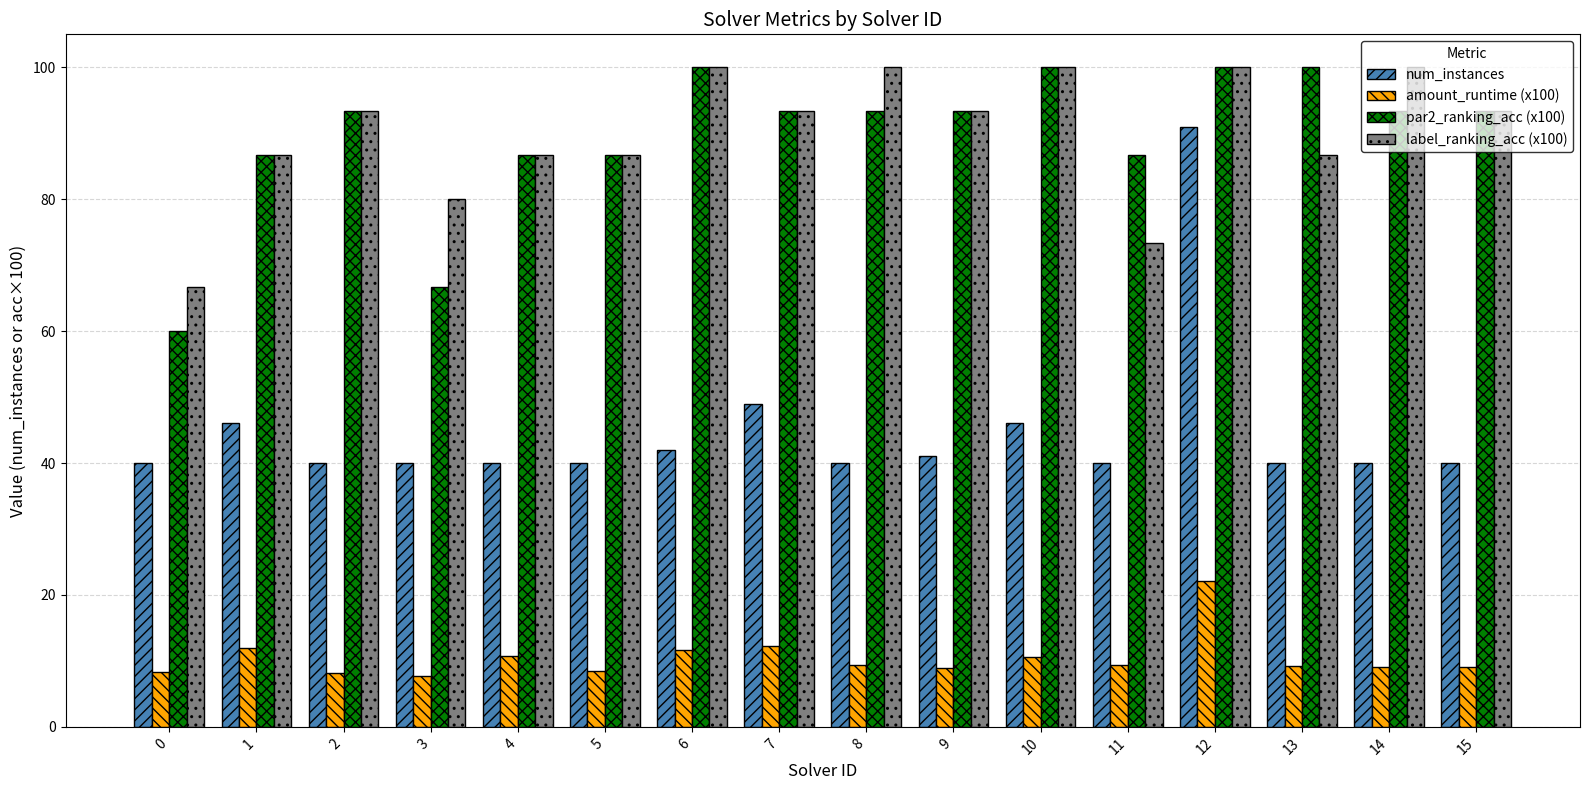

Is it true that par2_ranking_acc (x100) equals 45.0 at 7?

False